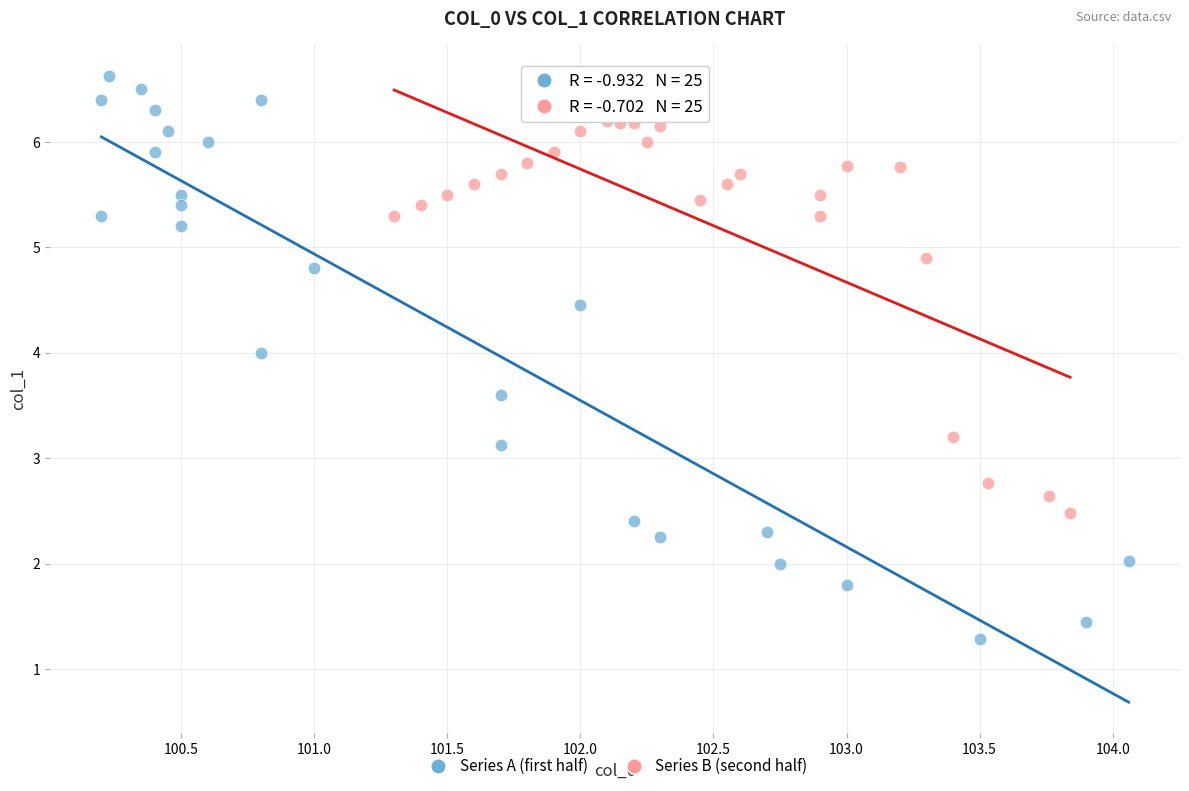

Which series has the widest spread of Y values?

Series A (first half)